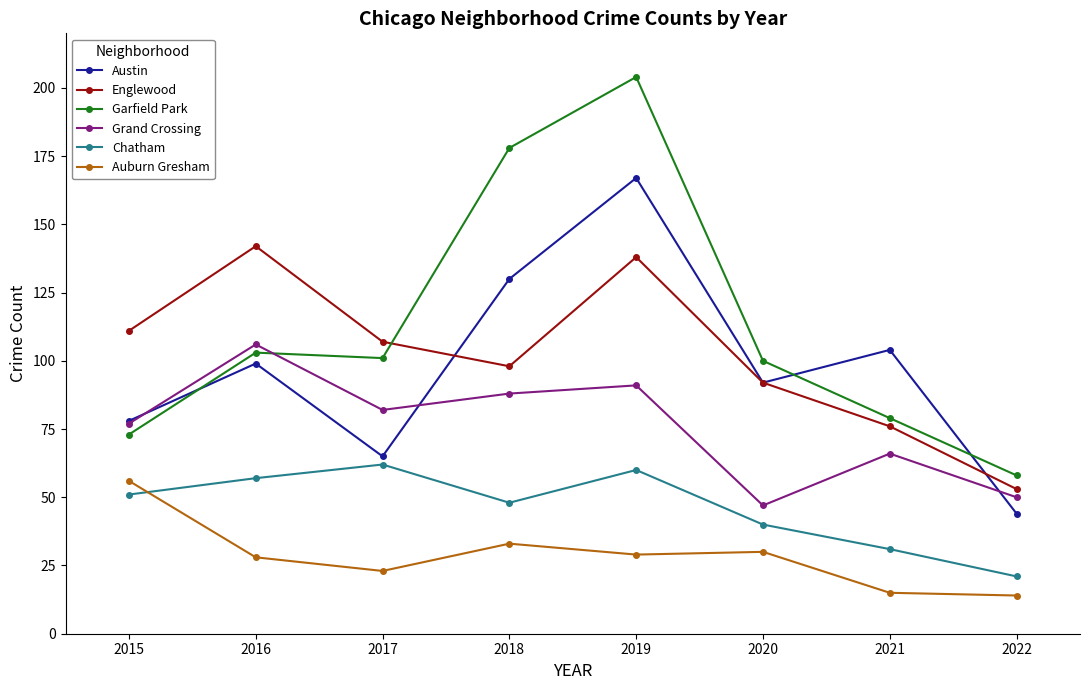

True or false: Grand Crossing and Auburn Gresham intersect in this chart.

False